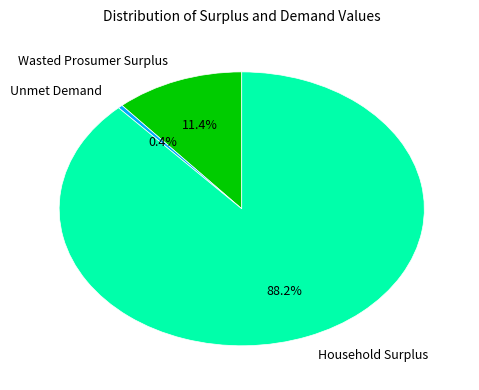

To the nearest percent, what is the average slice percentage?

33%